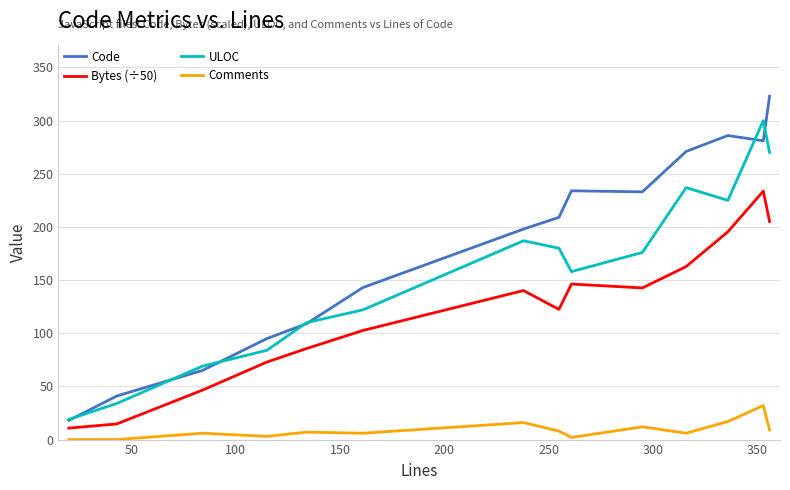

What is the maximum value shown in the chart?

323.0